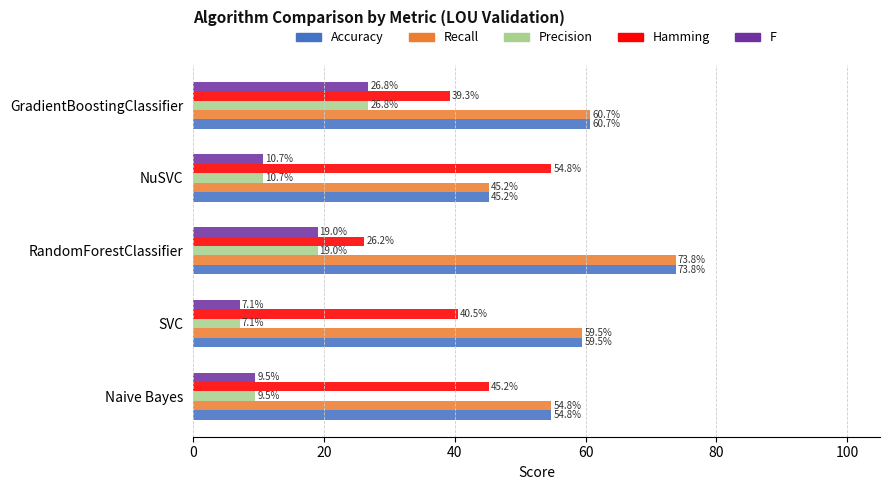

Which series has the widest spread of values?

Hamming